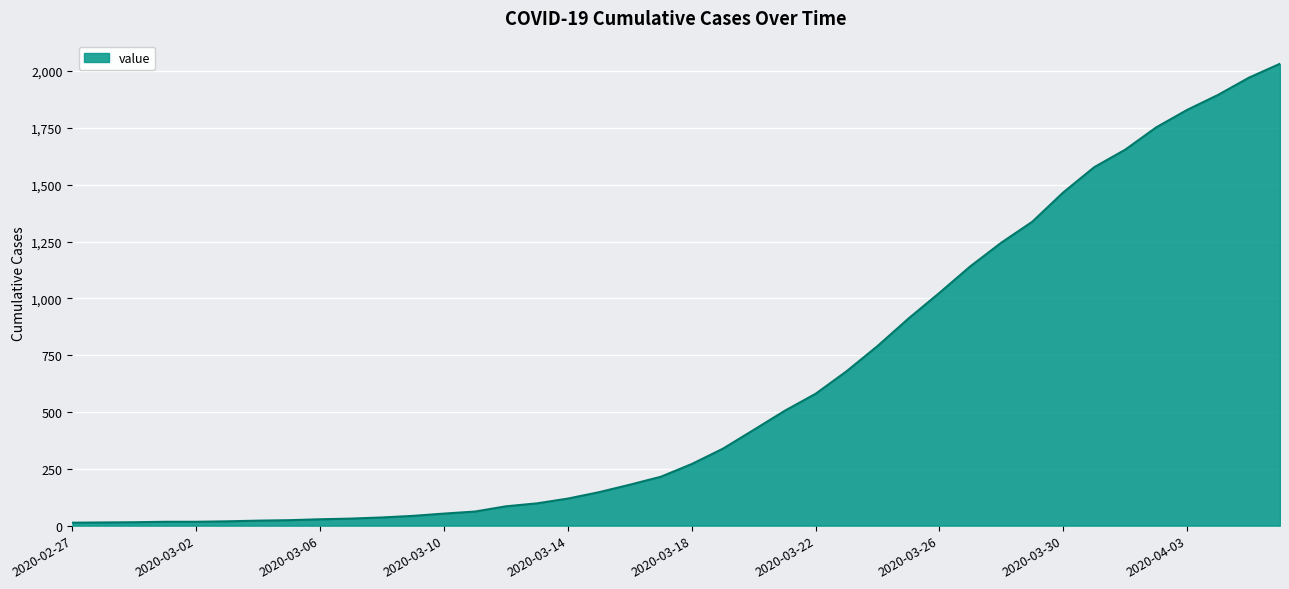

What is the difference between the maximum and minimum values?

2019